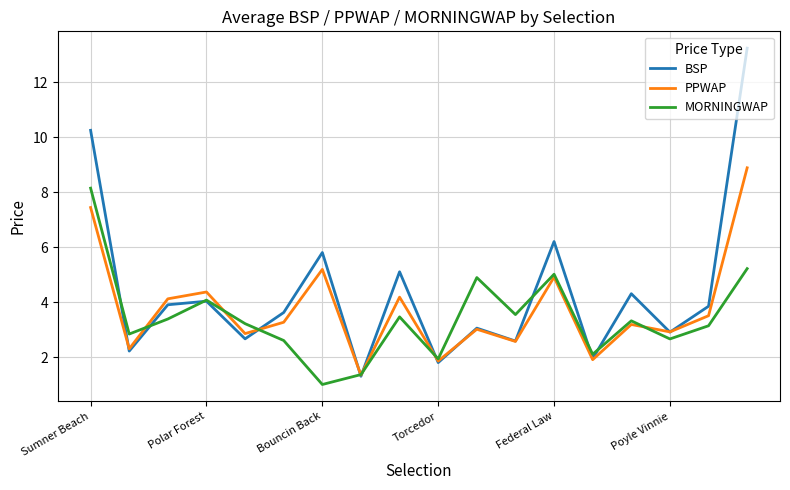

Which series has the largest range (max minus min)?

BSP